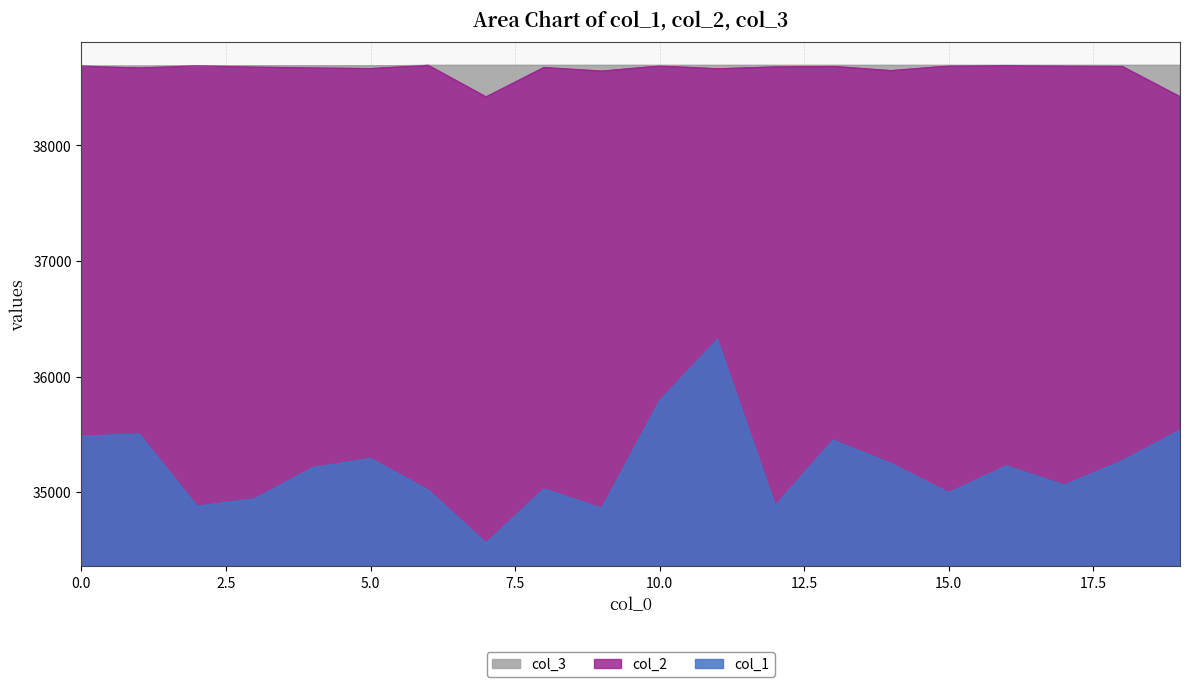

Between 8 and 14, which series saw the biggest shift?

col_1